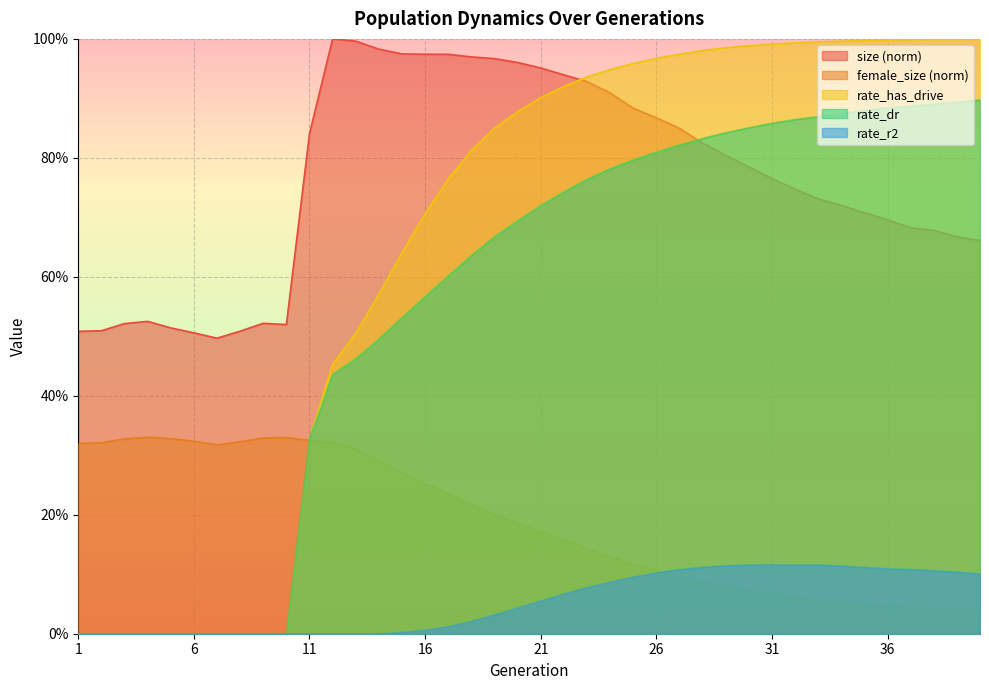

In size, how many points are higher than both neighbors (excluding endpoints)?

3